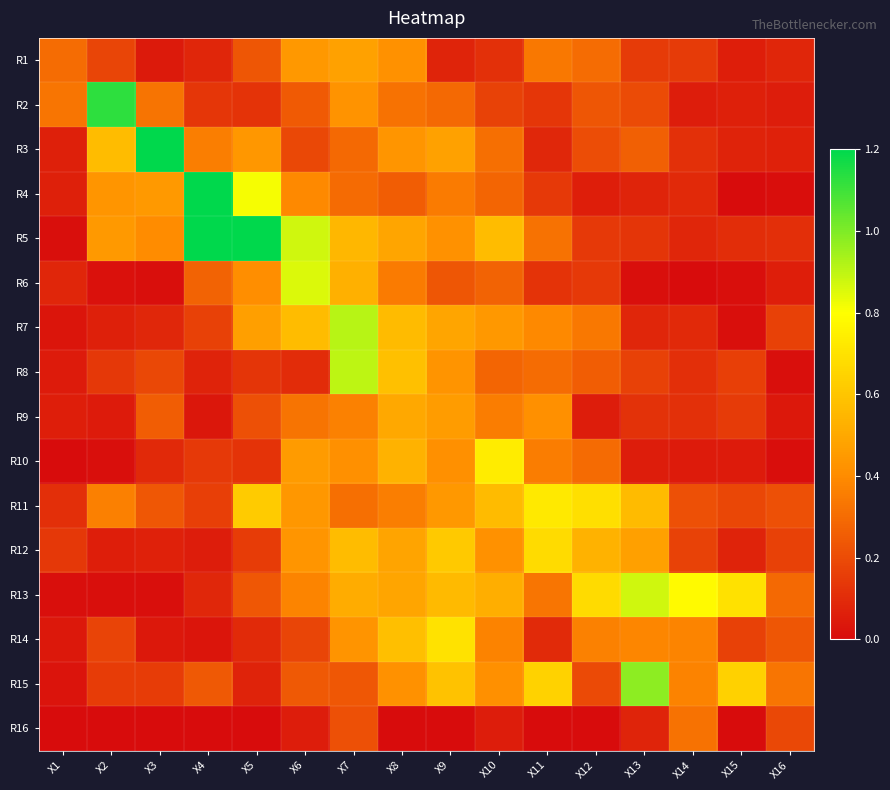

What is the total value across all series at X3?

4.5